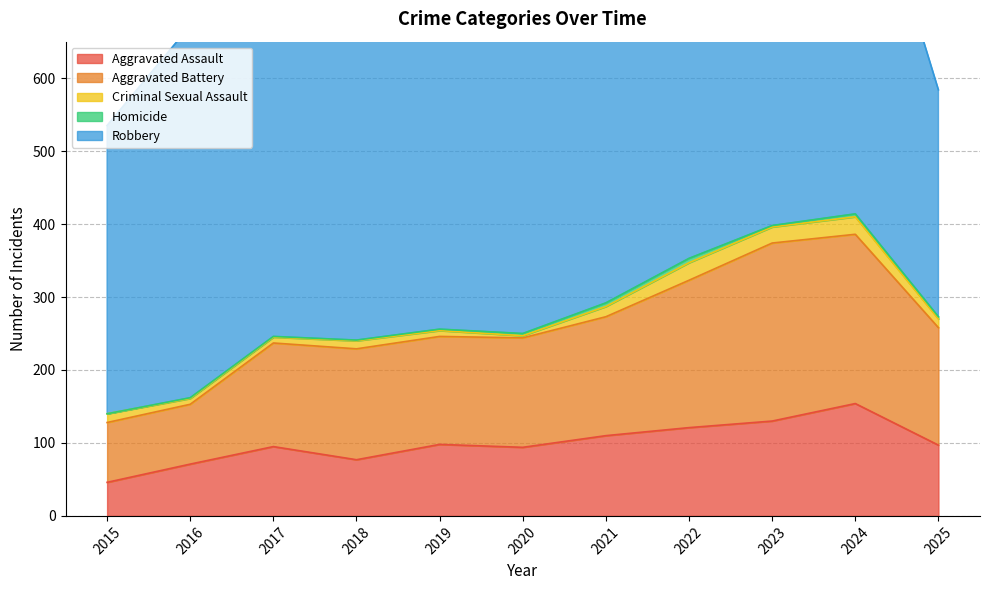

The value of Criminal Sexual Assault at 2016 is 3. True or false?

False